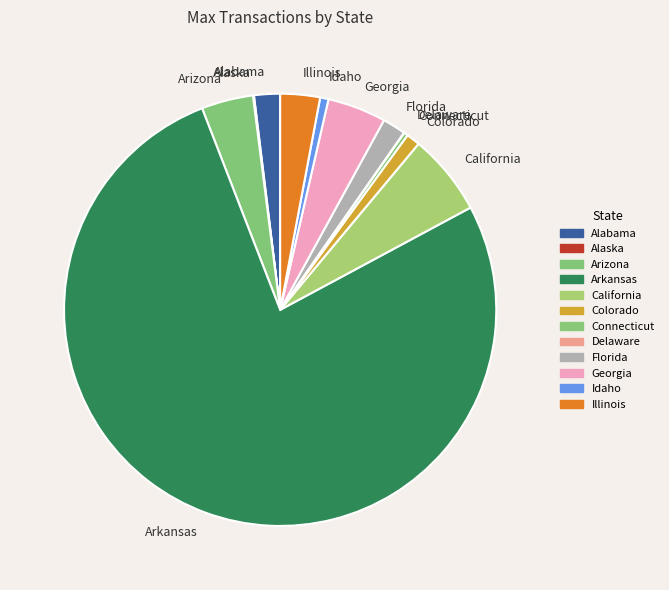

Approximately how many times larger is the value at Illinois compared to Georgia?

0.7